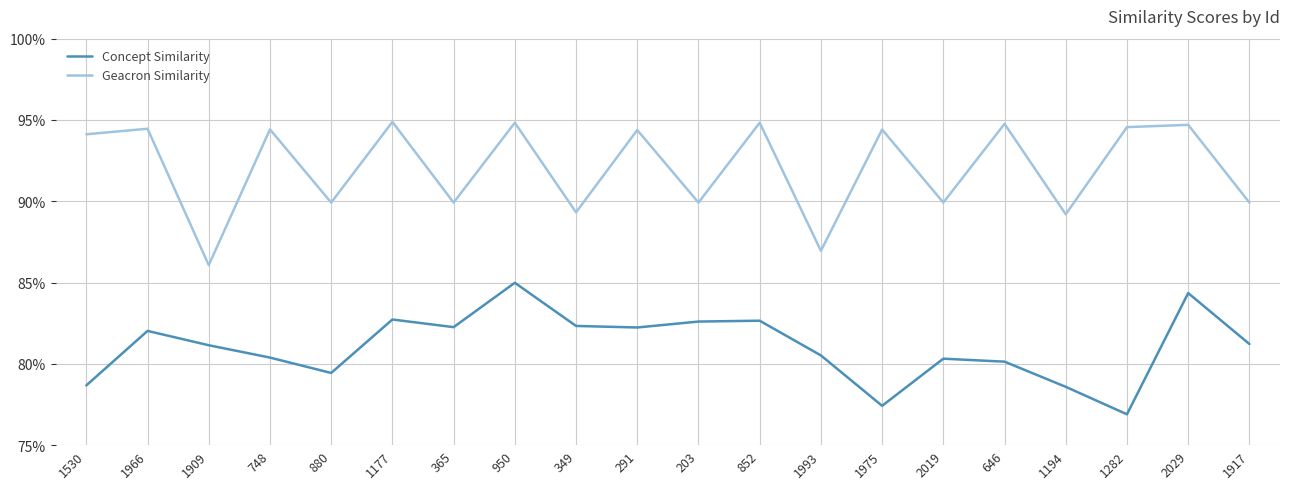

True or false: Concept Similarity and Geacron Similarity intersect in this chart.

False